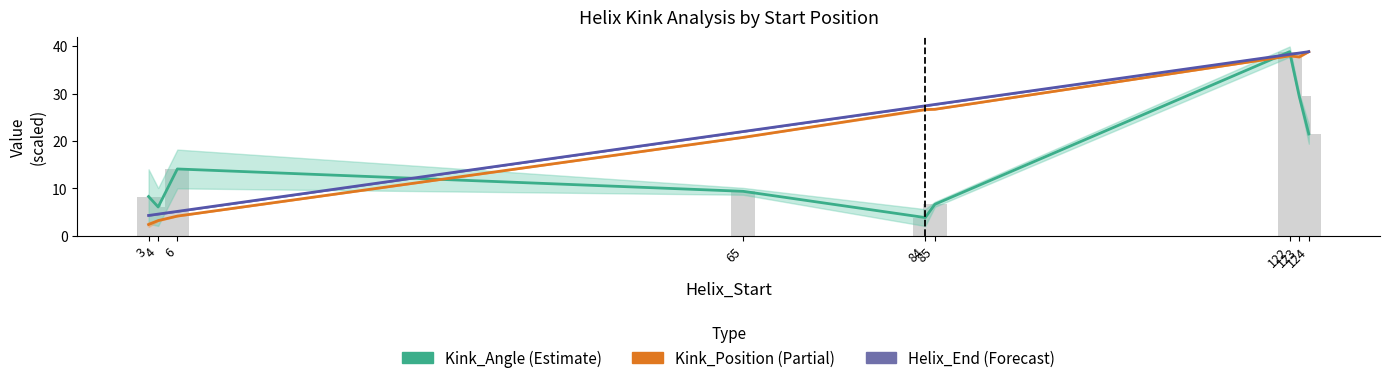

Between 6 and 84, which series saw the biggest shift?

Kink_Position (Partial)